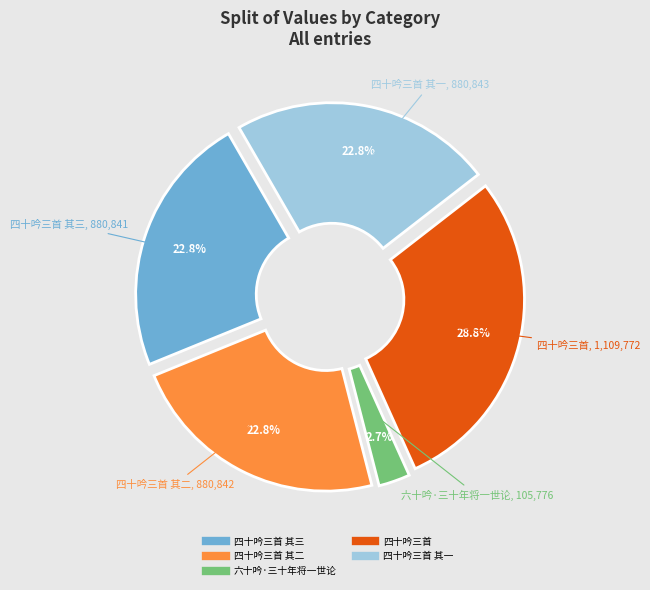

Does any single category account for the majority?

No